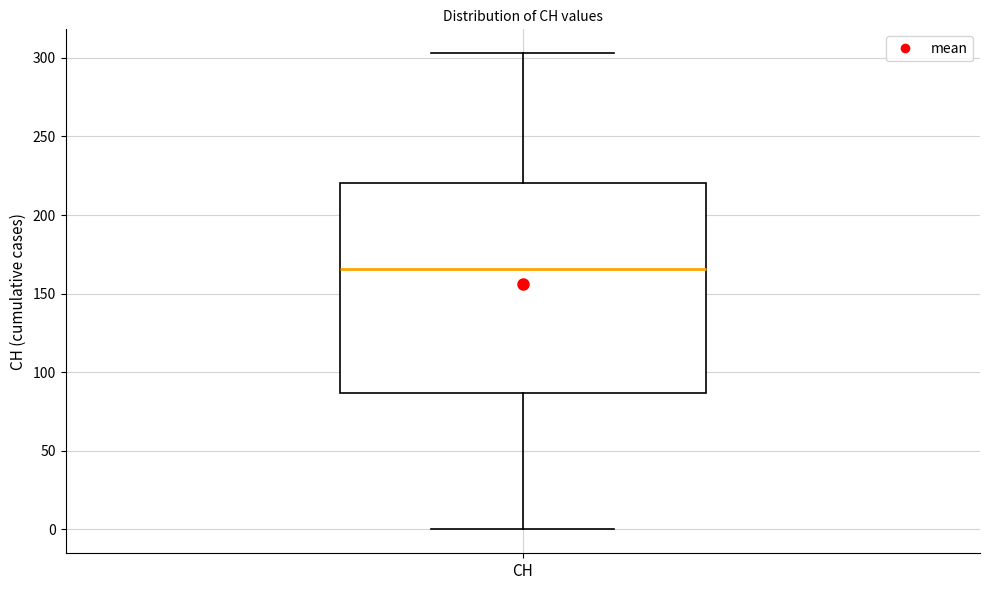

Read this box plot against the y-axis: the position of the median line, the range covered by the box, and the ends of both whiskers. The values are not printed on the chart, so give them approximately, as read against the axis.

median 165, box 85 to 220, whiskers 0 to 305